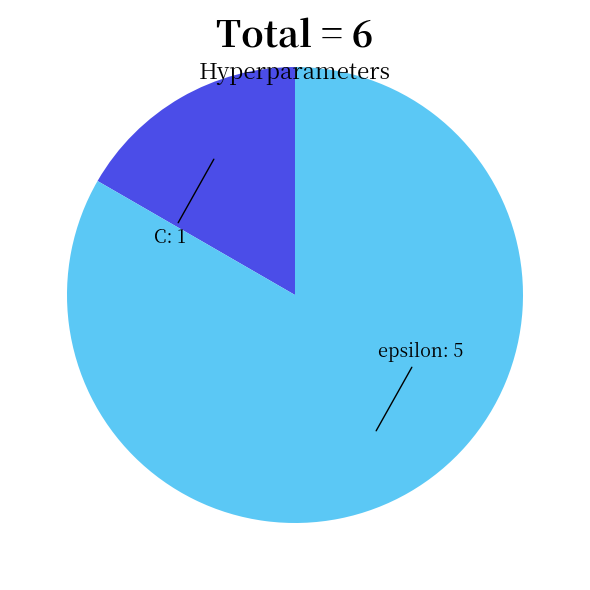

Approximately how many times larger is the value at C compared to epsilon?

0.2